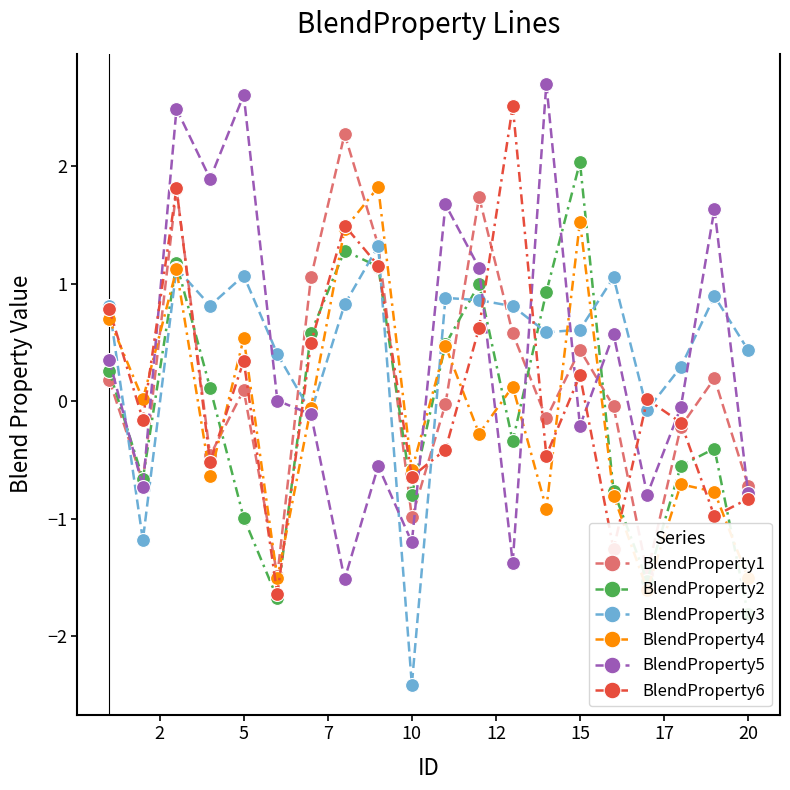

What is the maximum value for BlendProperty3?

1.3